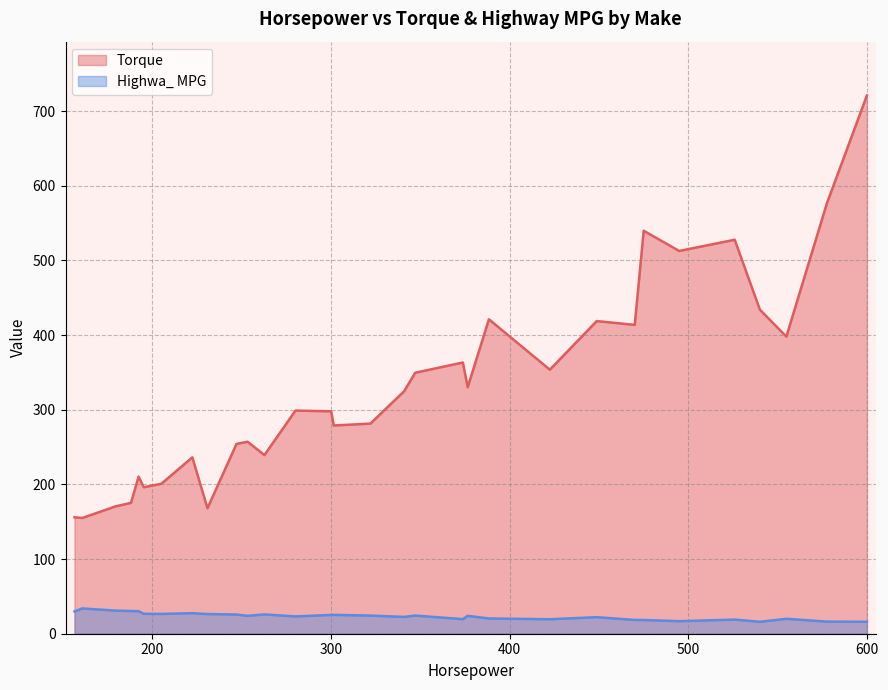

List the series in order of their overall mean, highest first.

Torque, Highwa_ MPG